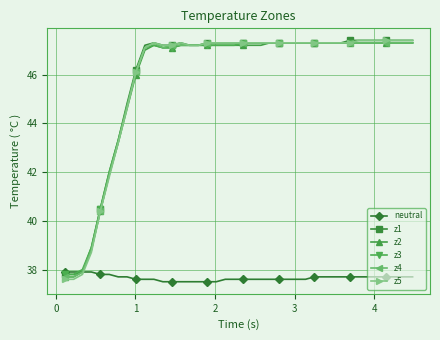

Which series has the widest spread of values?

z5